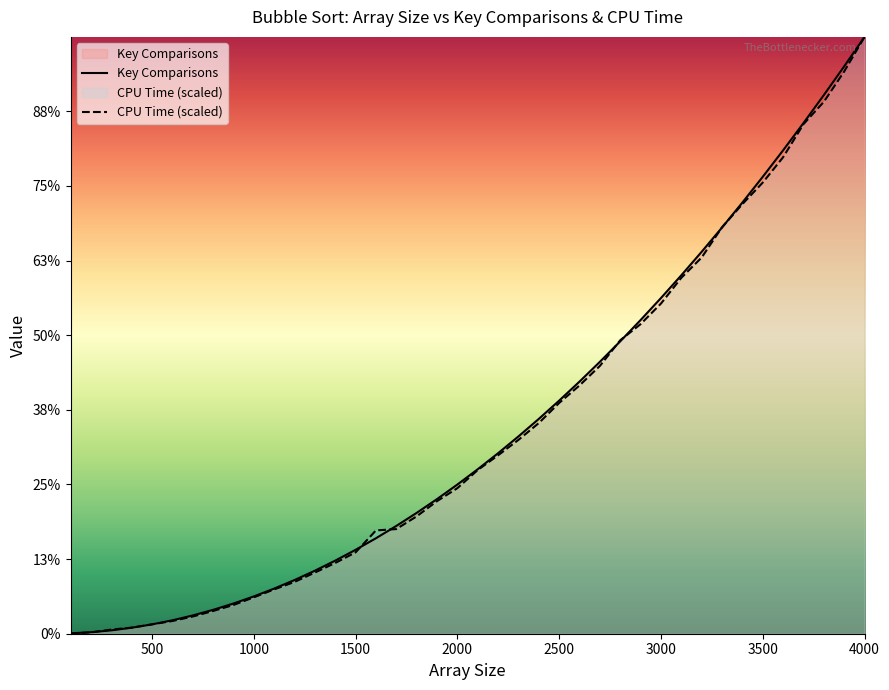

Which series has the largest range (max minus min)?

CPU Time (scaled)